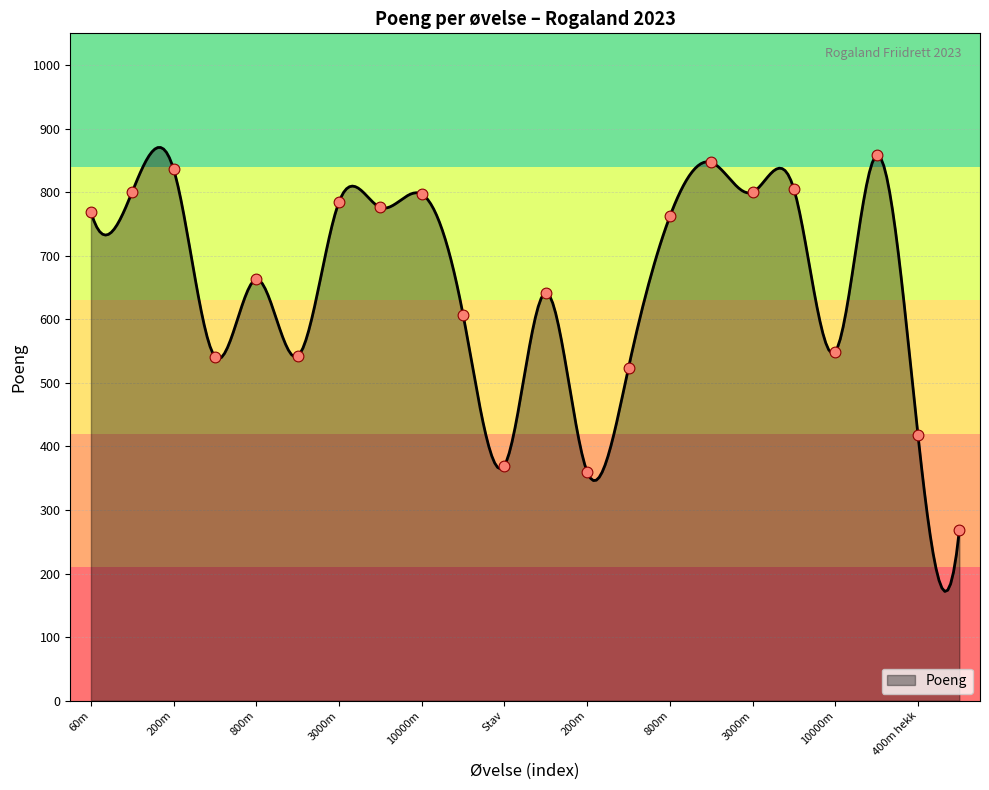

Approximately how many times larger is the value at 3000m compared to 800m?

1.2